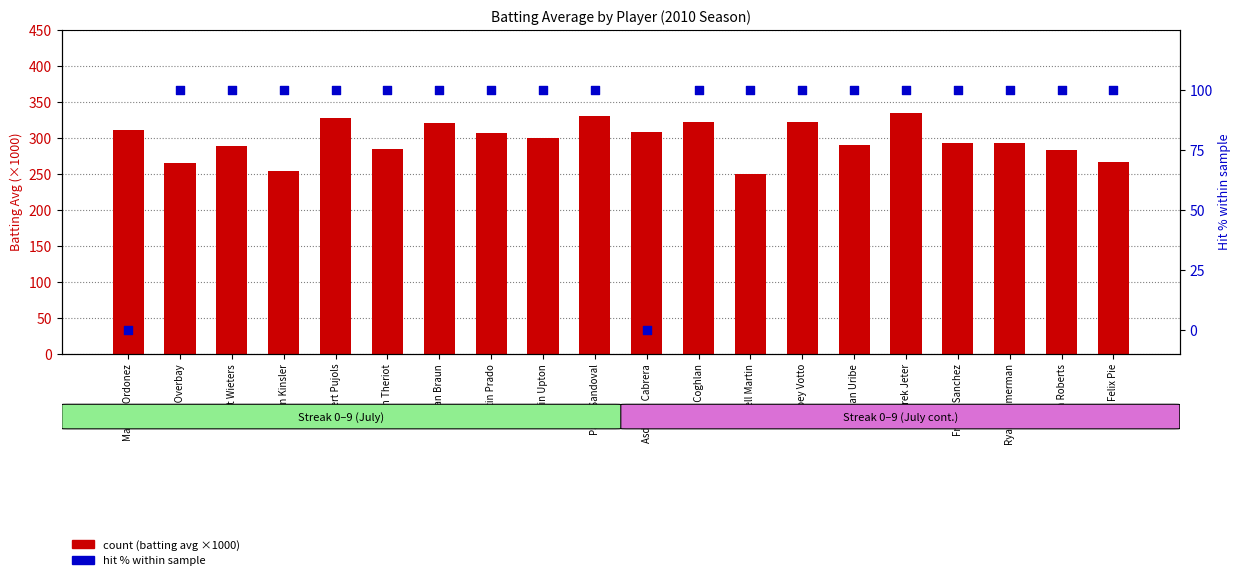

Is the value of hit % within sample at Martin Prado greater than the value of count at Chris Coghlan?

No